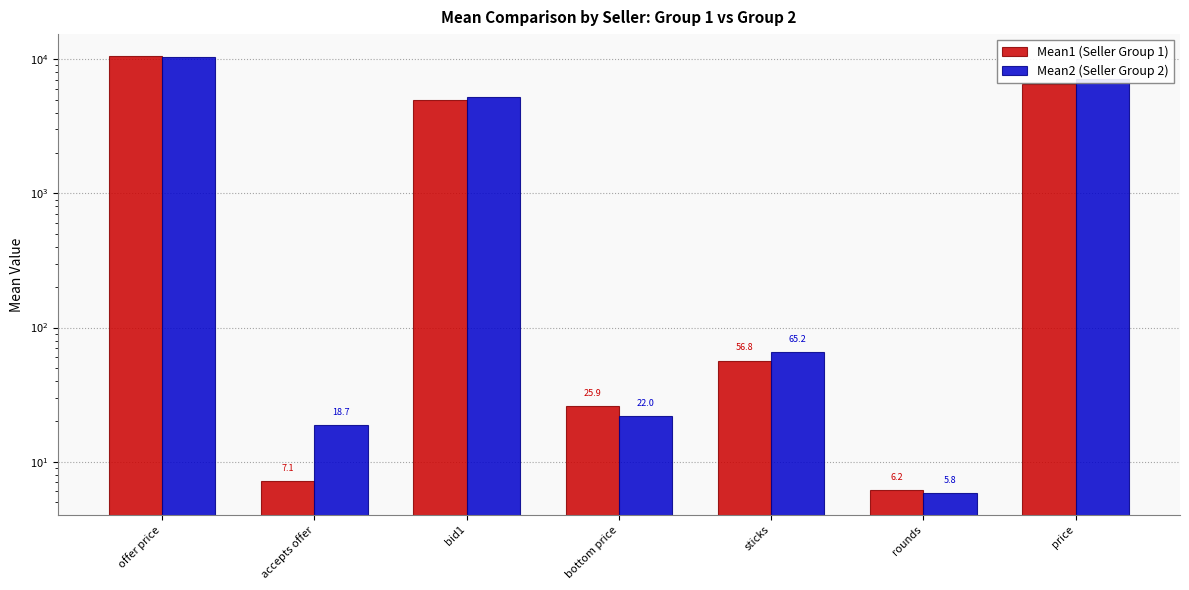

True or false: Mean1 (Seller Group 1) has a value of 5006.1 at bid1.

True